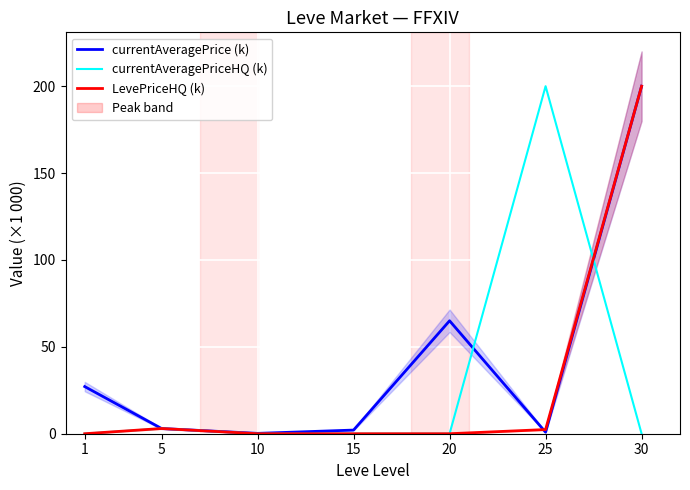

Between which two adjacent categories do currentAveragePrice (k) and LevePriceHQ (k) first intersect?

20 and 25